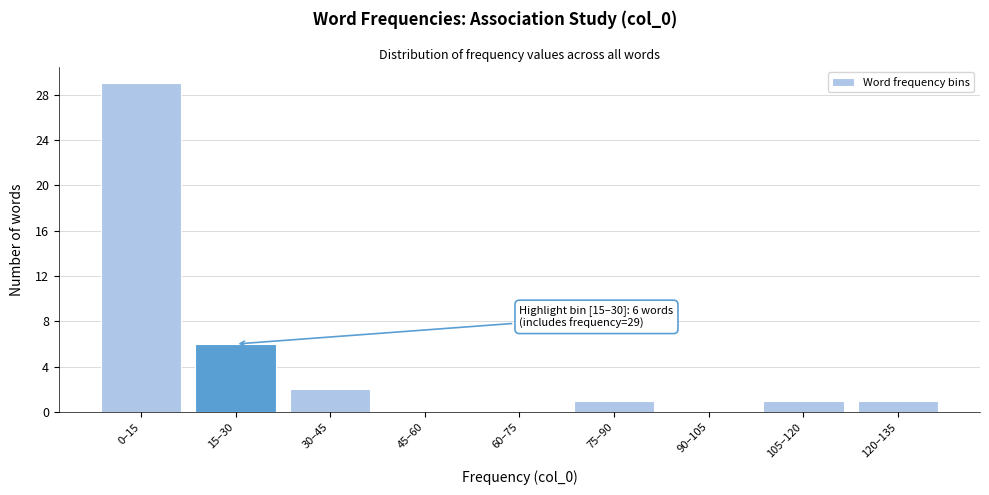

Reading left to right, transcribe all the data shown in this chart.

0–15=29	15–30=6	30–45=2	45–60=0	60–75=0	75–90=1	90–105=0	105–120=1	120–135=1